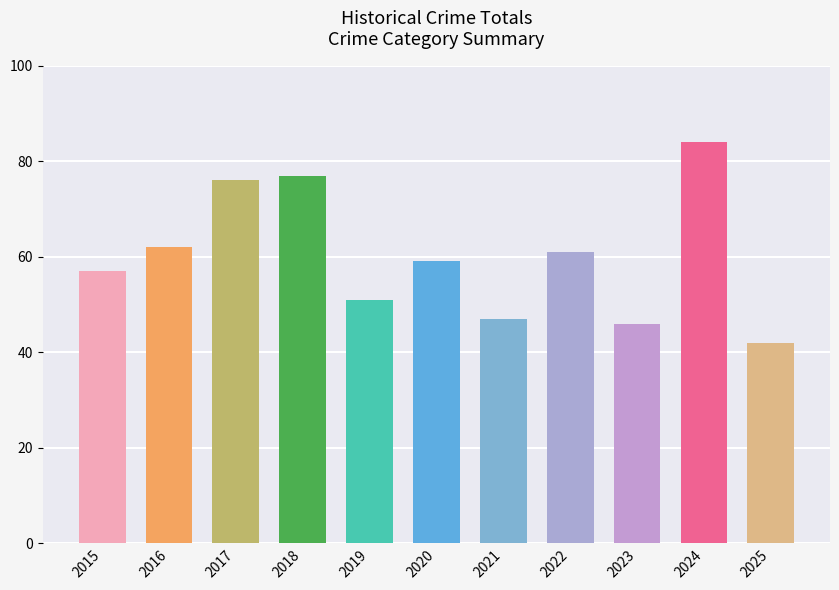

What is the difference between the second highest and minimum values?

35